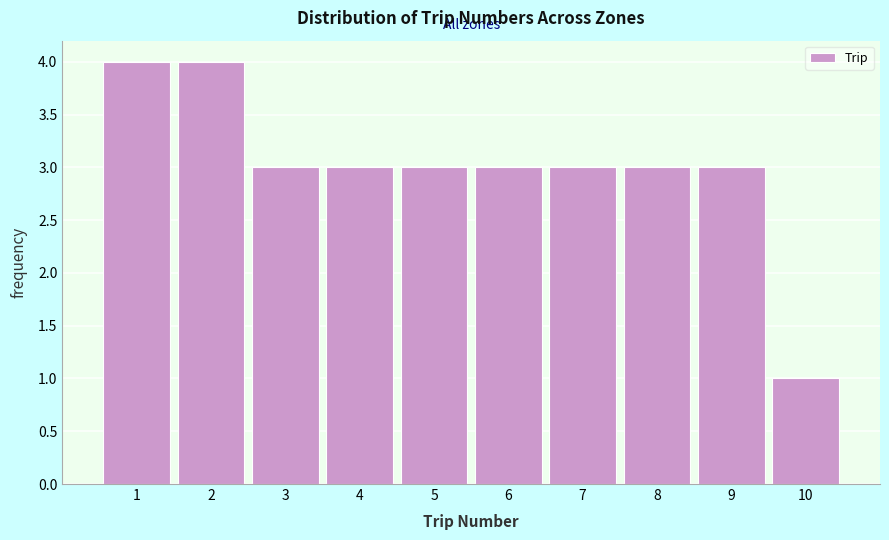

Reading left to right, list every bar in this chart as the range it spans on the x-axis followed by its height. The values are not printed on the chart, so give them approximately, as read against the axis.

0.5 to 1.5: 4
1.5 to 2.5: 4
2.5 to 3.5: 3
3.5 to 4.5: 3
4.5 to 5.5: 3
5.5 to 6.5: 3
6.5 to 7.5: 3
7.5 to 8.5: 3
8.5 to 9.5: 3
9.5 to 10.5: 1